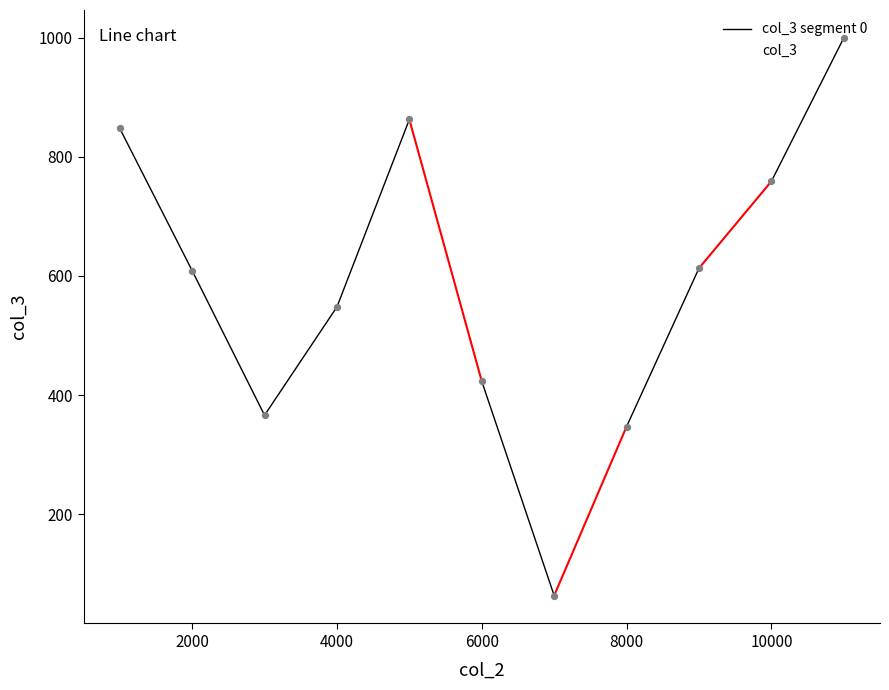

What is the change in value from 8000 to 11000?

+653